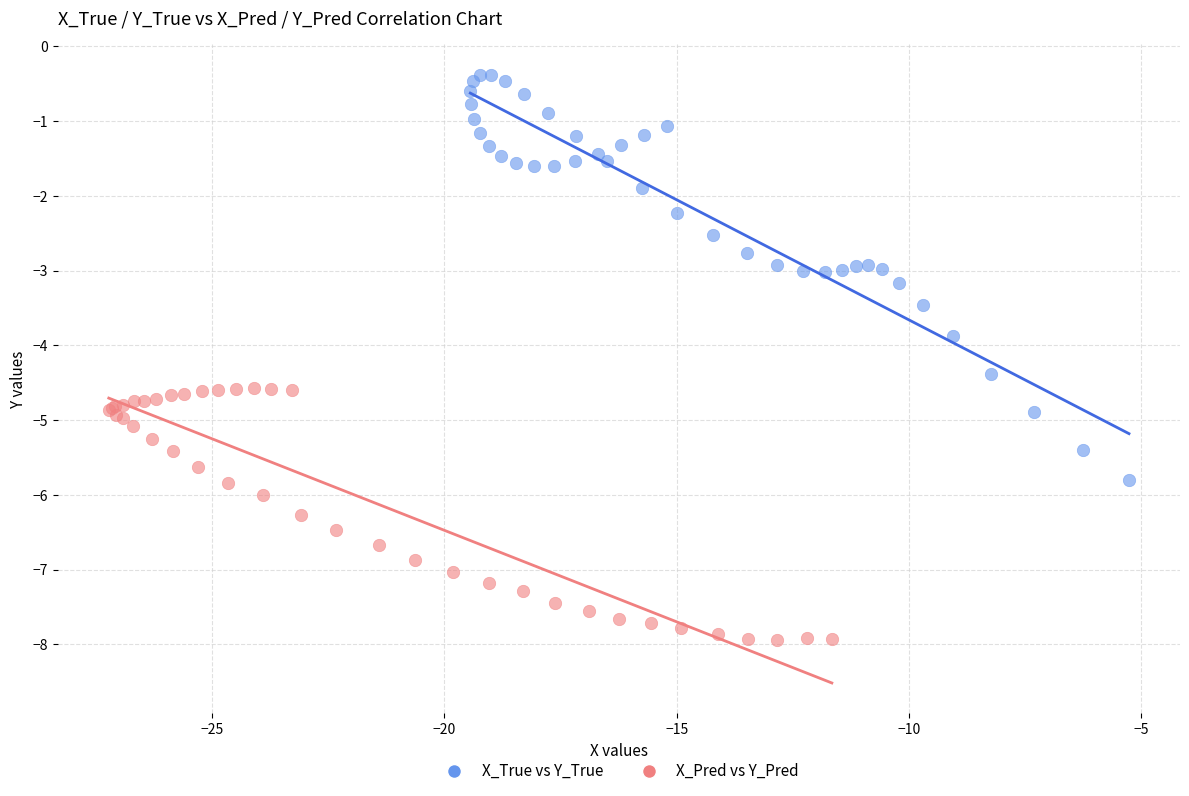

Which series reaches the maximum Y coordinate?

X_True vs Y_True